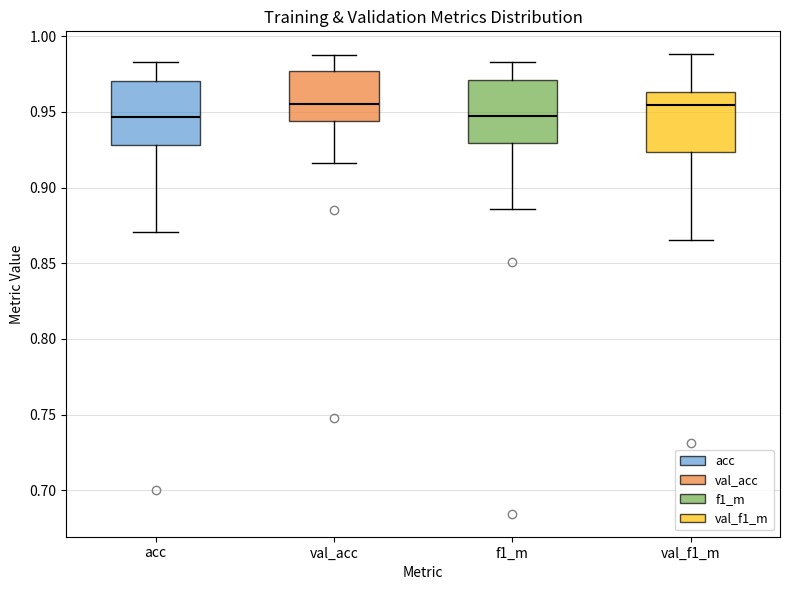

Reading left to right, transcribe this box plot: for each box, give where its median line is, the range the box spans, and where its two whiskers end, as read against the y-axis. The values are not printed on the chart, so give them approximately, as read against the axis.

acc: median 0.945, box 0.930 to 0.970, whiskers 0.870 to 0.985
val_acc: median 0.955, box 0.945 to 0.975, whiskers 0.915 to 0.990
f1_m: median 0.950, box 0.930 to 0.970, whiskers 0.885 to 0.985
val_f1_m: median 0.955, box 0.925 to 0.965, whiskers 0.865 to 0.990